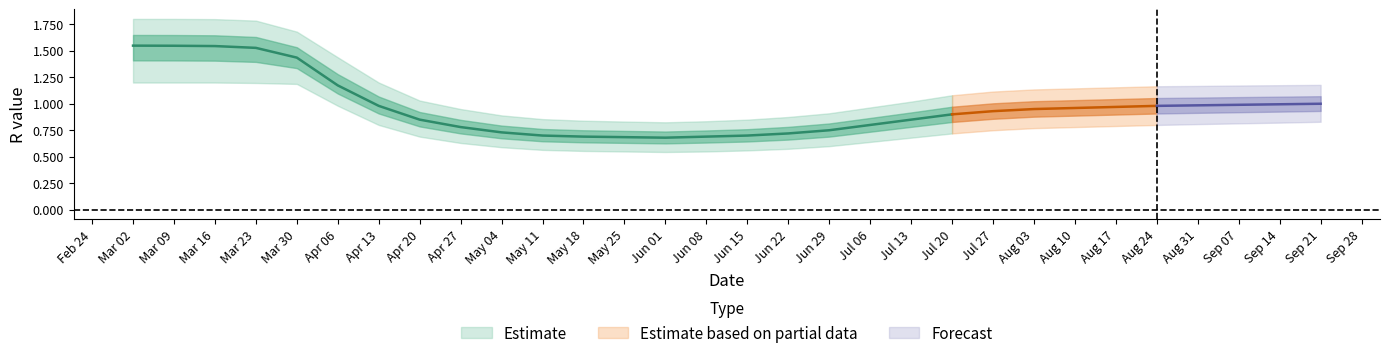

The value of r_mean at 12 is 1.1. True or false?

False